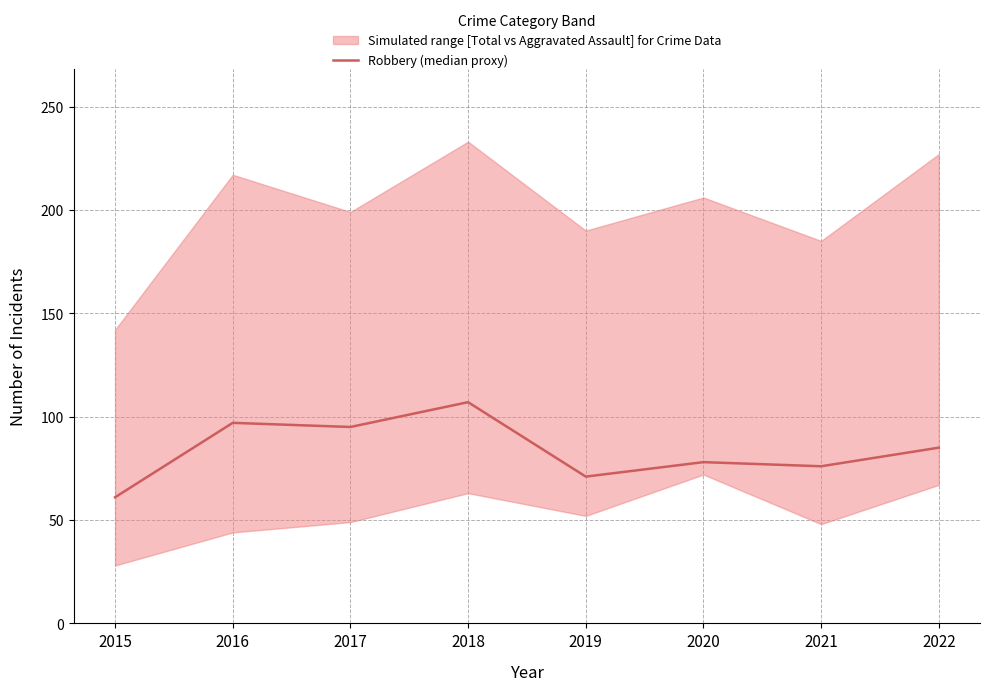

How many distinct data groups are displayed?

1